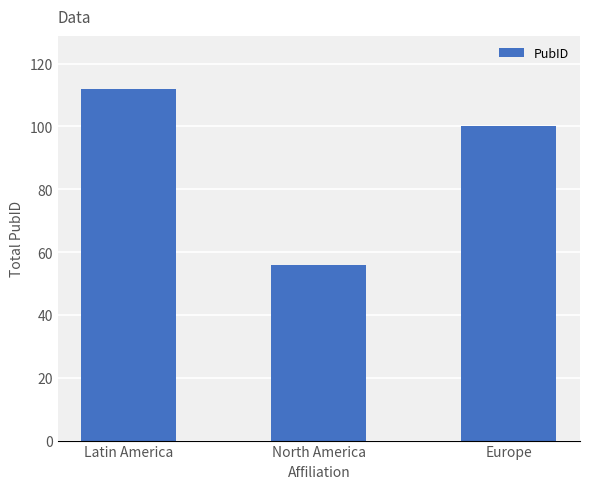

How many series are shown in this chart?

1